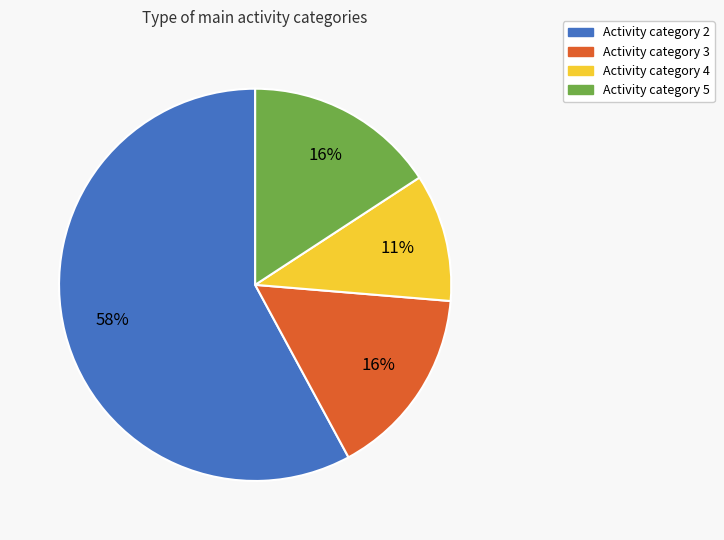

To the nearest percent, what is the difference between the largest and smallest slice percentages?

47%